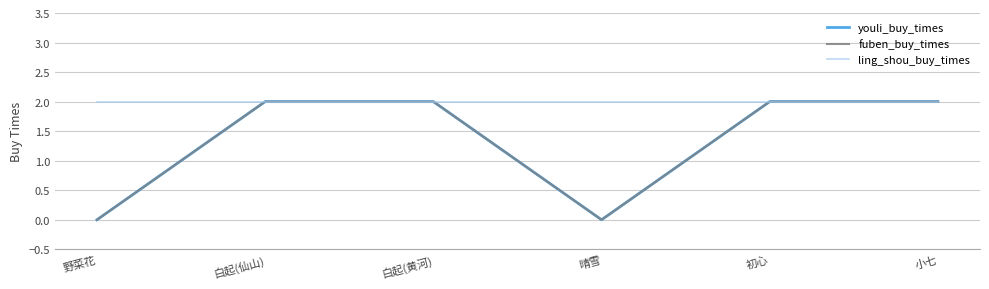

At which category does youli_buy_times reach its first local valley?

晴雪